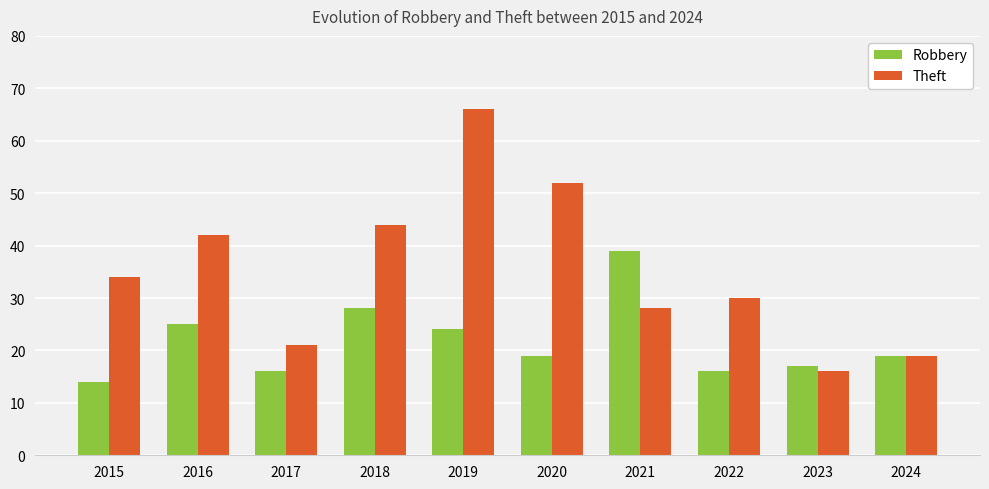

How many bars are there in total?

20